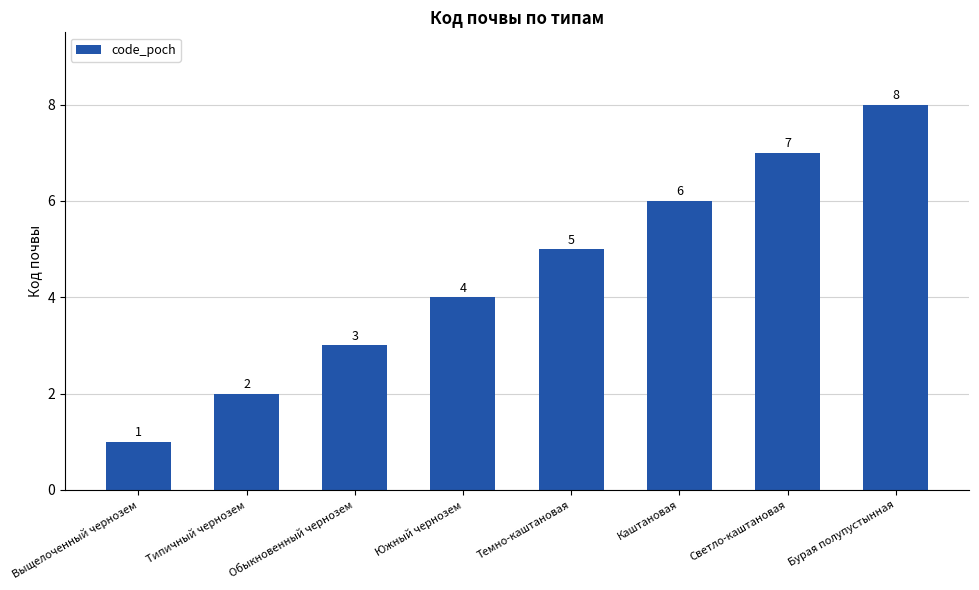

Does the chart contain any negative values?

No